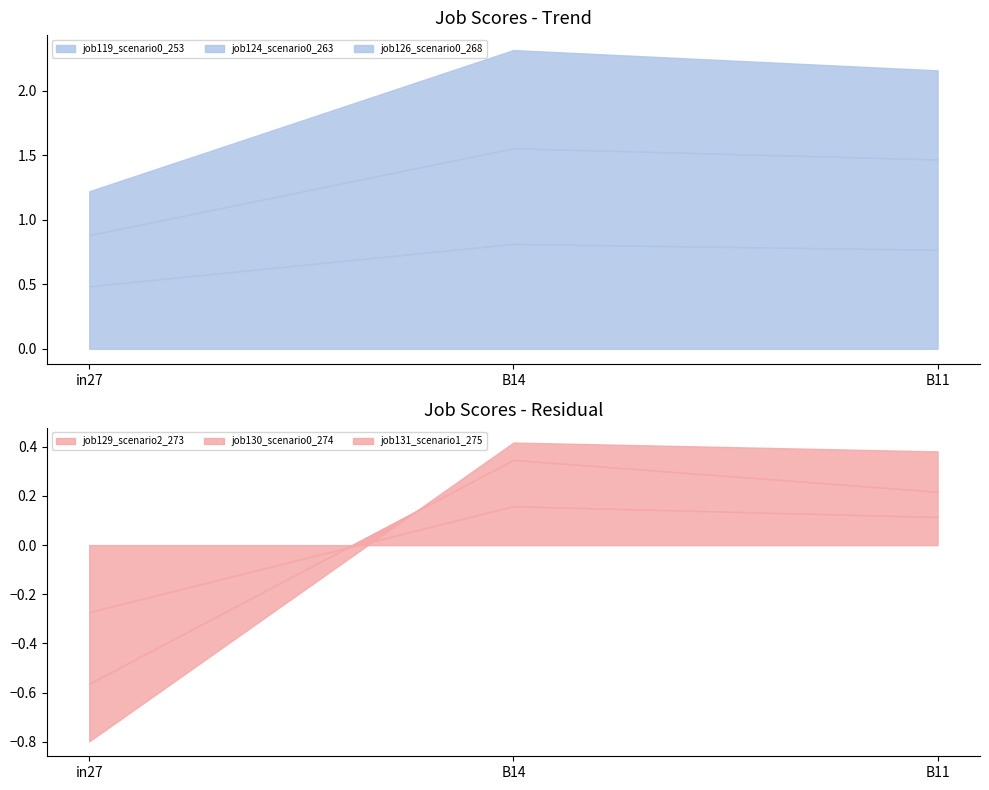

Where is job119_scenario0_253 nearest to the value 0?

in27